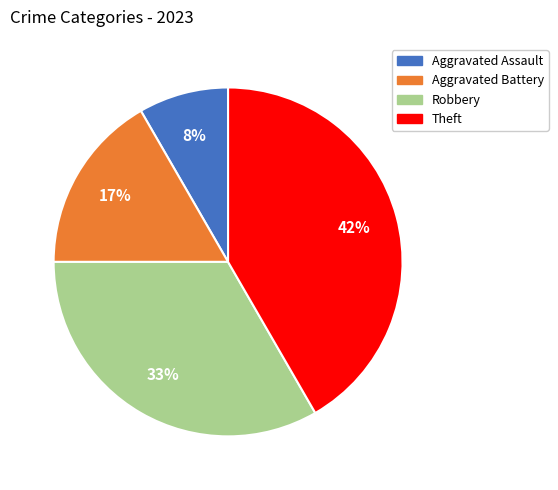

To the nearest percent, what is the average slice percentage?

25%